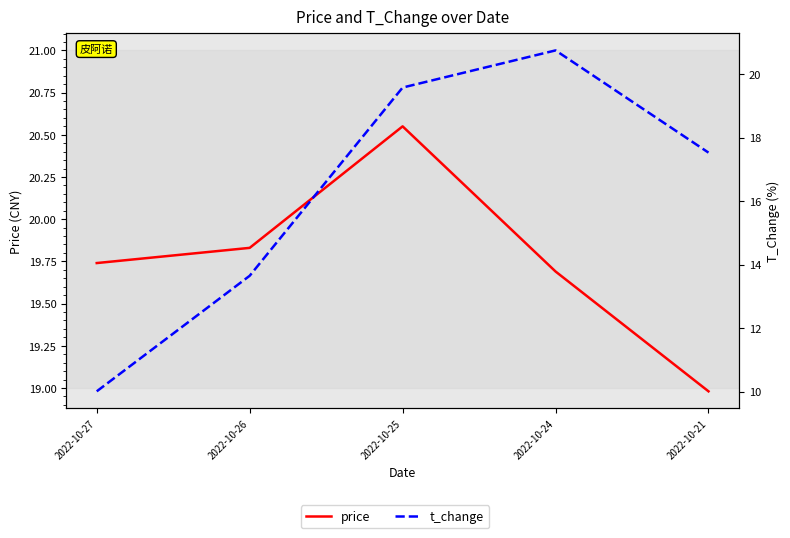

True or false: price has more than 1 points higher than both neighbors.

False